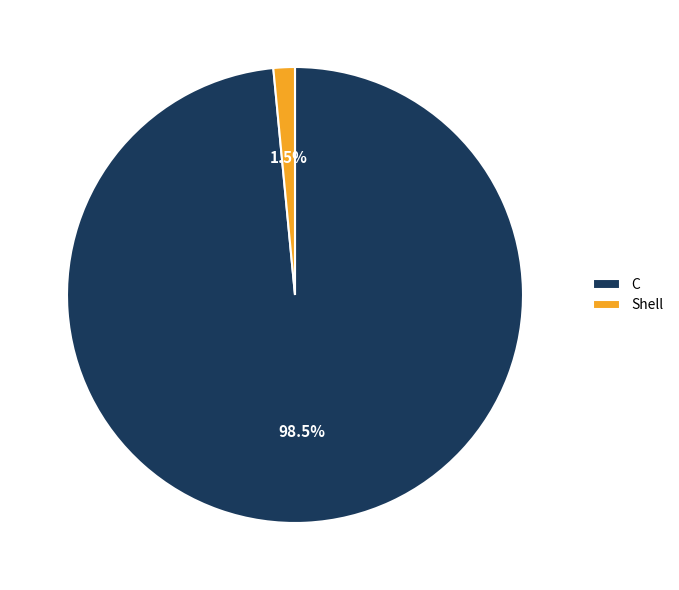

Which slice is the smallest?

Shell